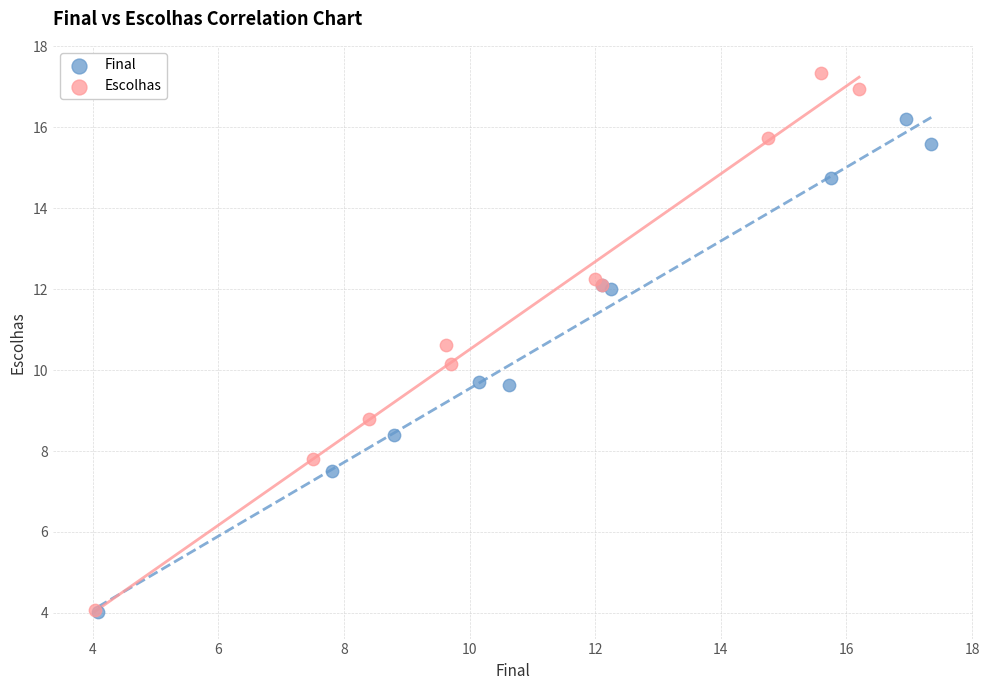

Which series reaches the maximum Y coordinate?

Escolhas